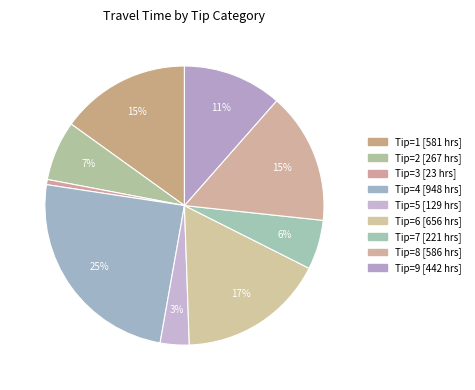

To the nearest percent, what is the difference between the largest and smallest slice percentages?

24%